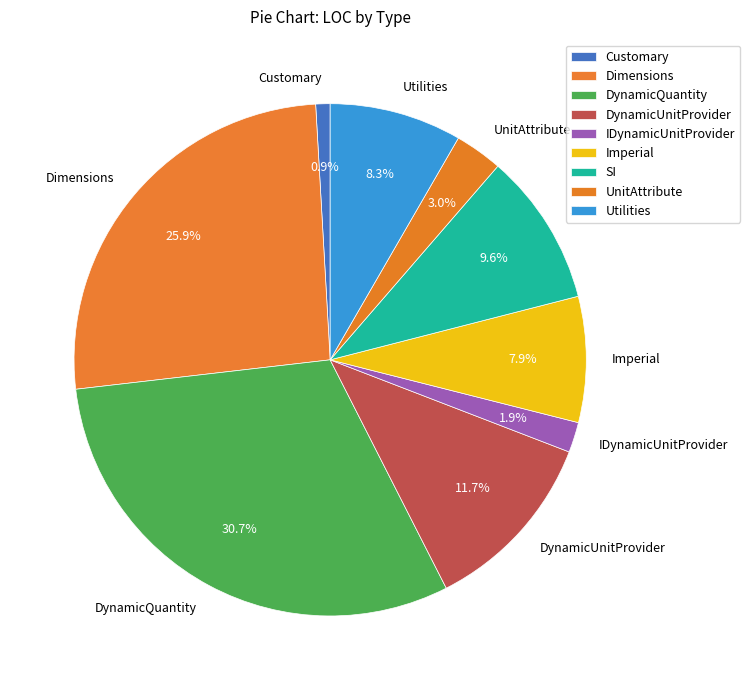

Count the number of slices in the pie.

9